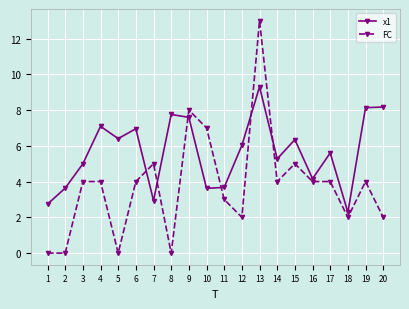

Is it true that x1 equals 2.1 at 2?

False